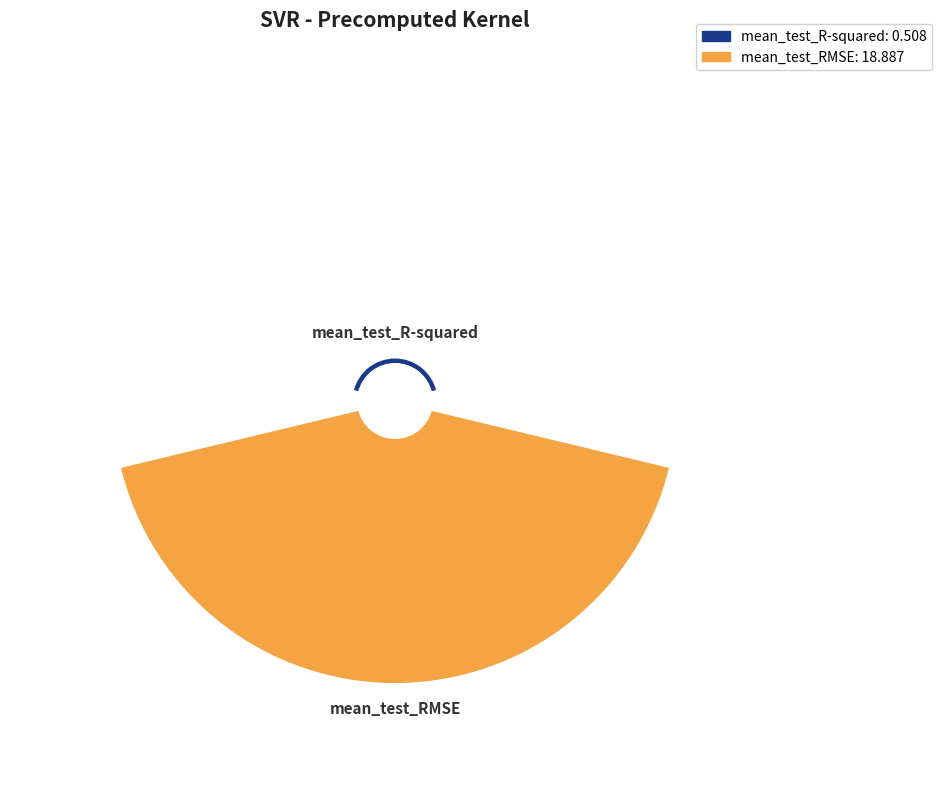

Which has a higher value, mean_test_RMSE or mean_test_R-squared?

mean_test_RMSE